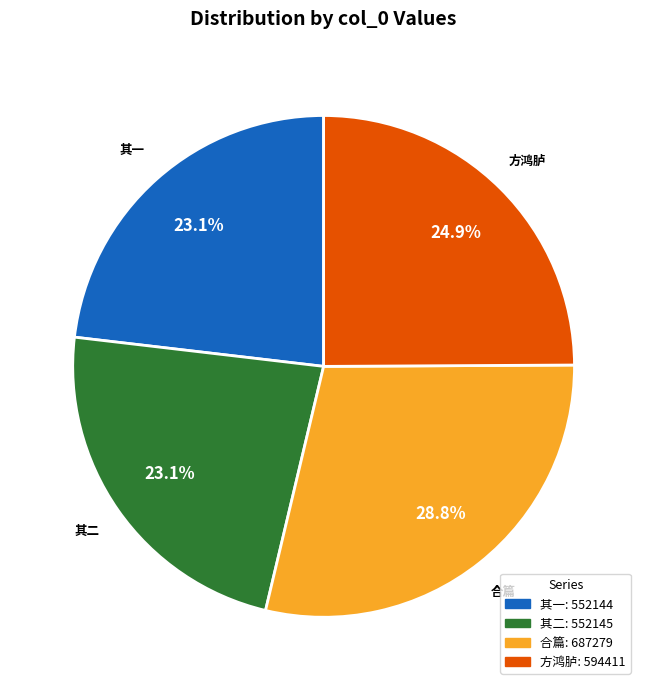

Is there any slice that represents more than half of the pie?

No